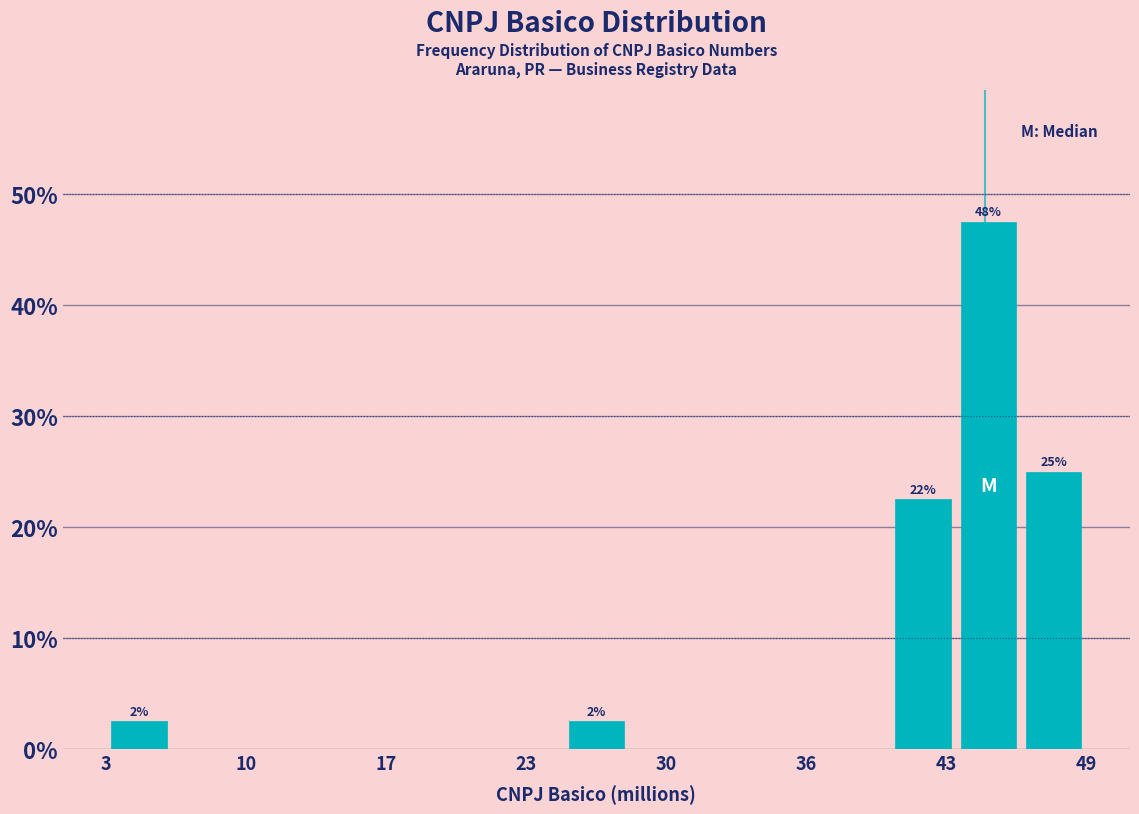

Around what value on the x-axis is the tallest bar? Give the approximate position of its centre, as read against the axis.

45